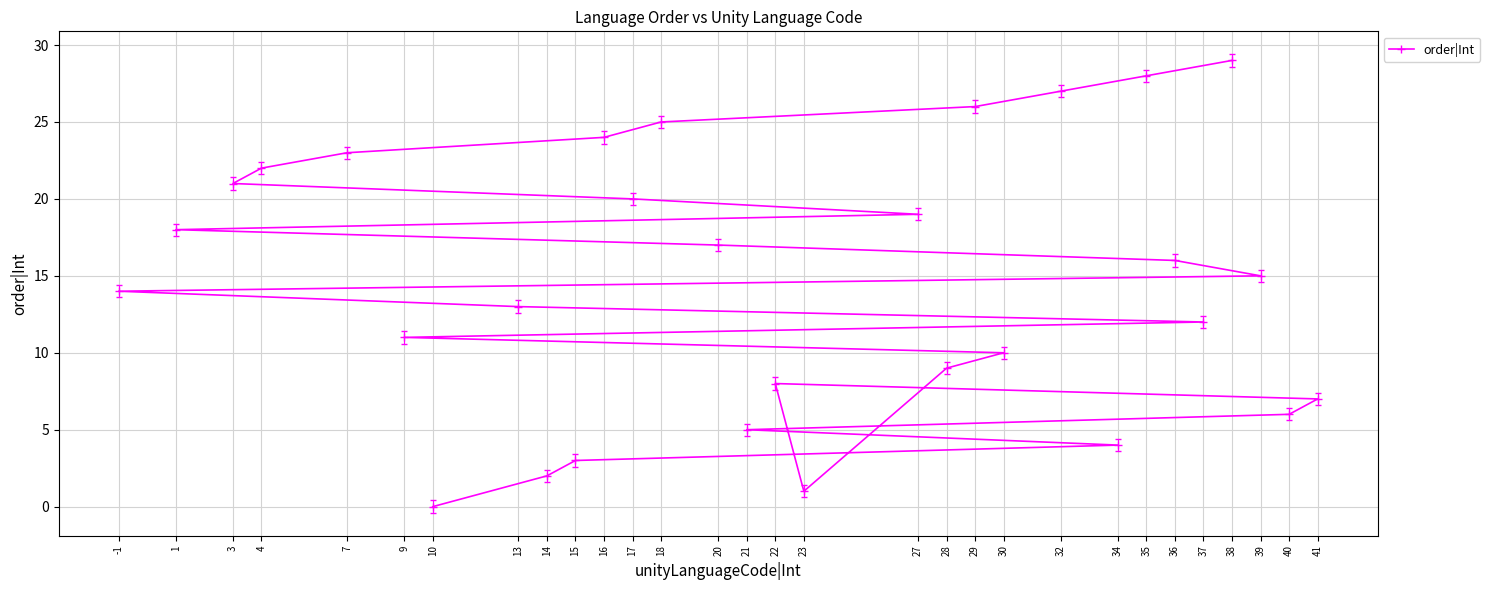

What is the difference between the values at 32 and 20?

10